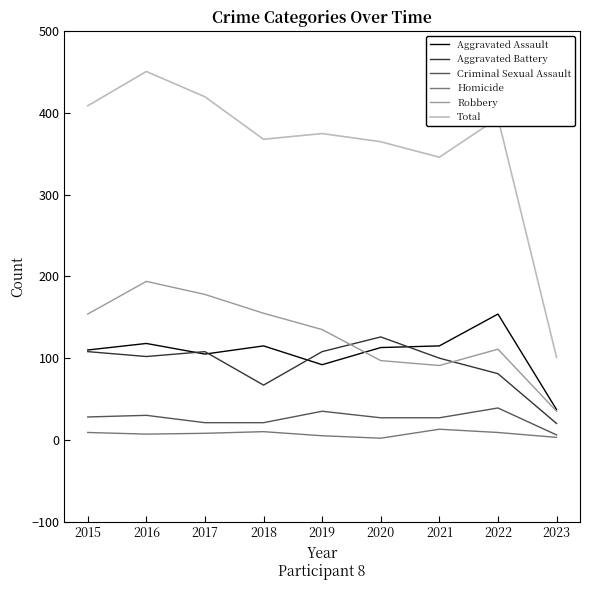

At which label does Robbery first exceed 135?

2015